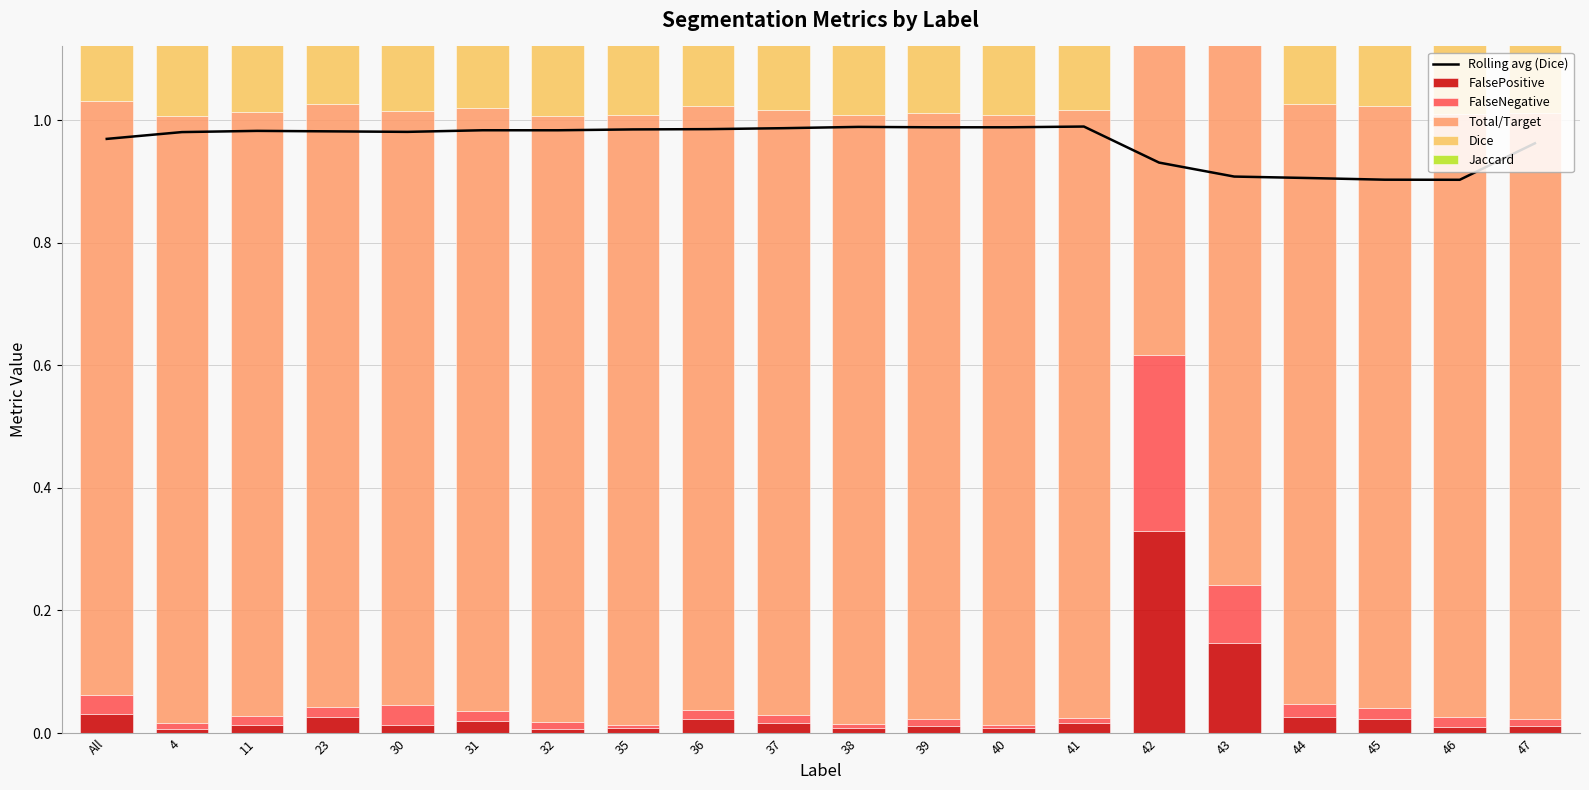

How many groups of bars are there?

20